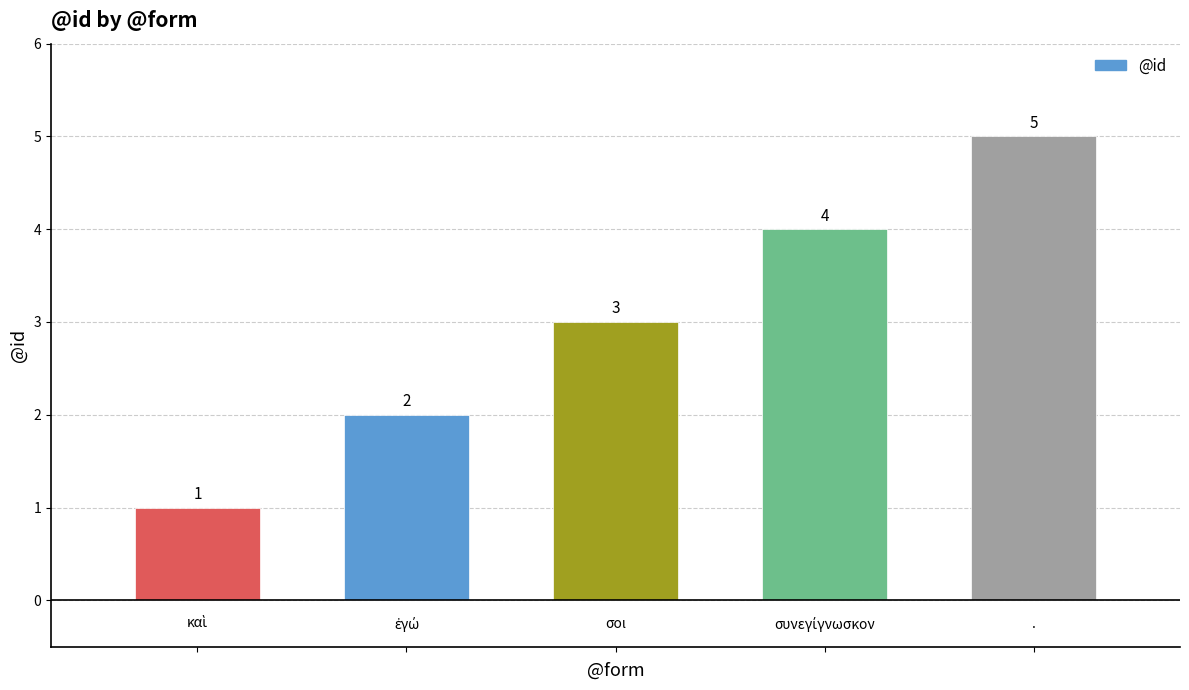

How many bars are there in total?

5